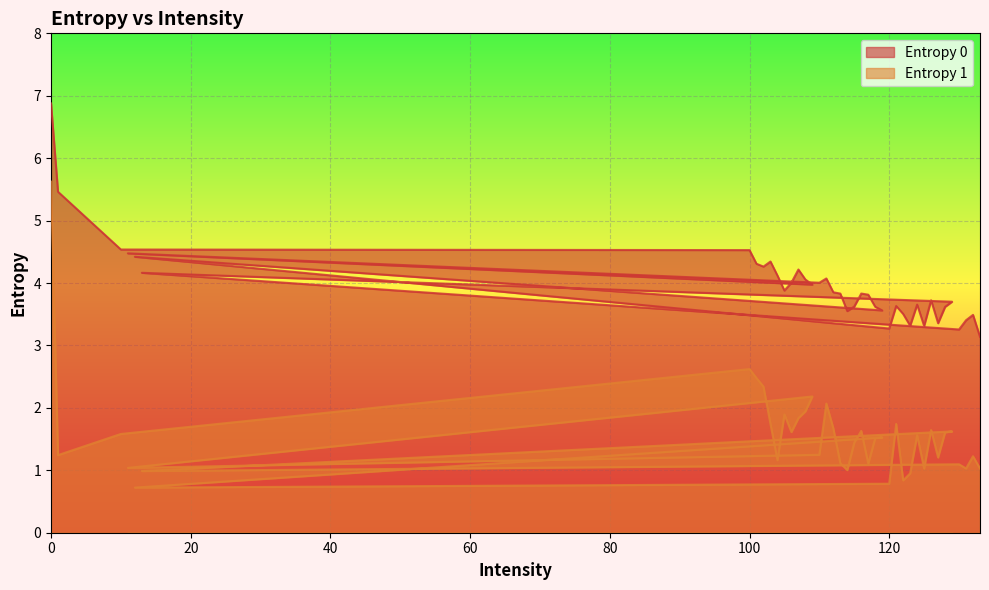

Reading left to right, list all the values displayed in this chart.

Entropy 0: 0=6.9	1=5.5	10=4.5	100=4.5	101=4.3	102=4.3	103=4.3	104=4.1	105=3.9	106=4.0	107=4.2	108=4.1	109=4.0	11=4.5	110=4.0	111=4.1	112=3.9	113=3.8	114=3.5	115=3.6	116=3.8	117=3.8	118=3.6	119=3.6	12=4.4	120=3.3	121=3.6	122=3.5	123=3.3	124=3.7	125=3.3	126=3.7	127=3.4	128=3.6	129=3.7	13=4.2	130=3.3	131=3.4	132=3.5	133=3.1
Entropy 1: 0=5.6	1=1.2	10=1.6	100=2.6	101=2.5	102=2.3	103=1.7	104=1.2	105=1.9	106=1.6	107=1.8	108=1.9	109=2.2	11=1.0	110=1.2	111=2.1	112=1.7	113=1.1	114=1.0	115=1.4	116=1.6	117=1.1	118=1.5	119=1.5	12=0.7	120=0.8	121=1.7	122=0.8	123=1.0	124=1.6	125=1.0	126=1.6	127=1.2	128=1.6	129=1.6	13=1.0	130=1.1	131=1.0	132=1.2	133=1.0